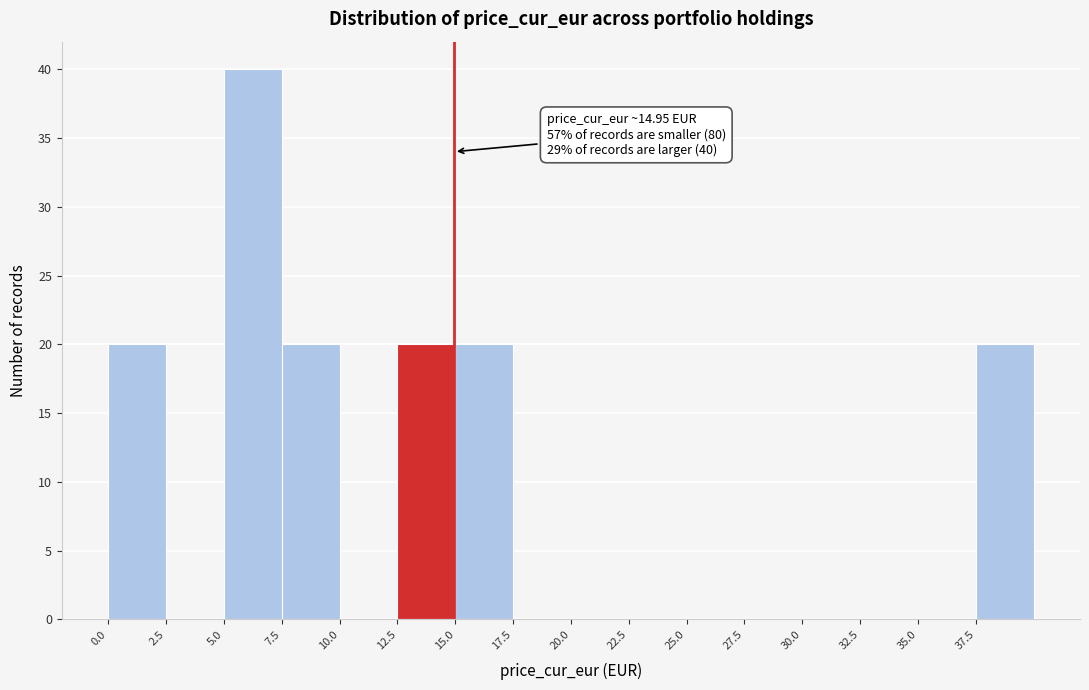

Which range on the x-axis has the tallest bar?

5.0 to 7.5